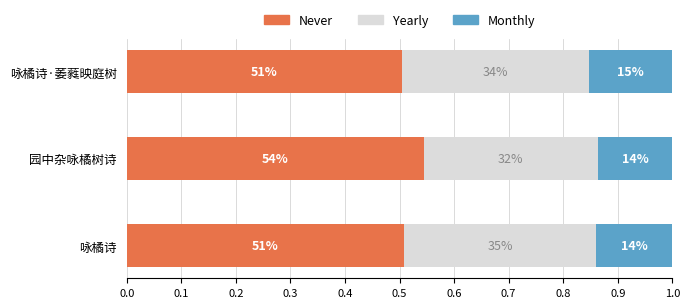

What is the value of the Monthly bar at the 2nd from the left?

0.1